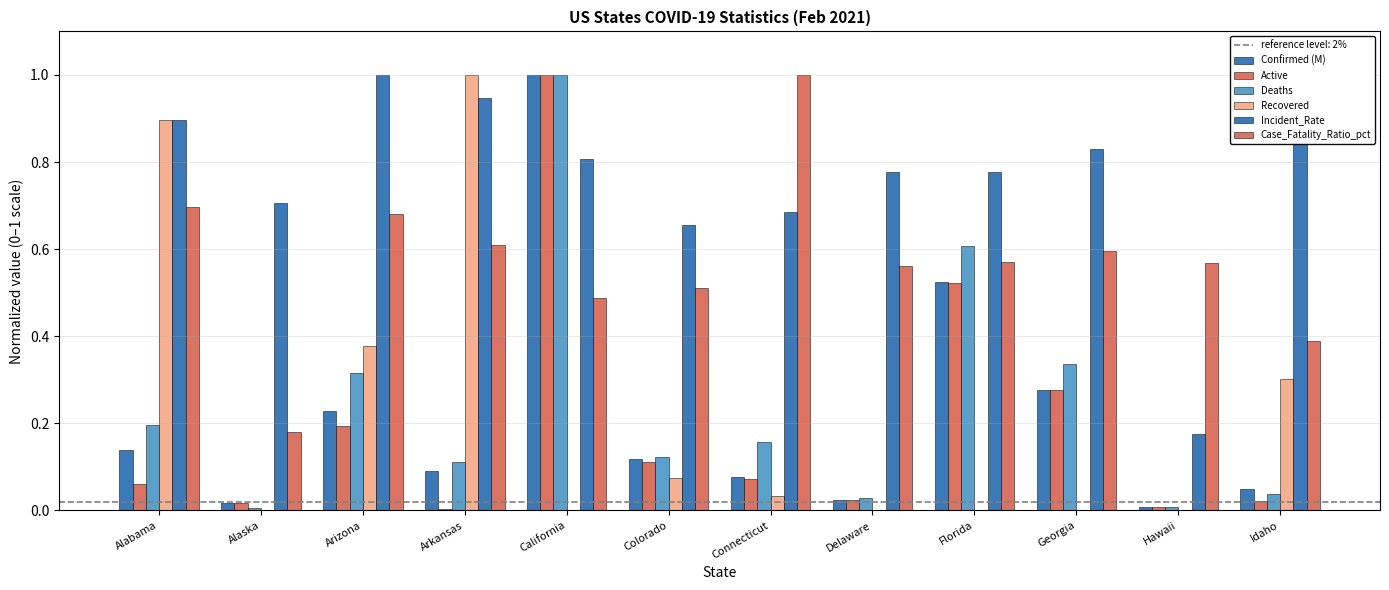

Which label corresponds to the smallest value in the chart?

Alaska